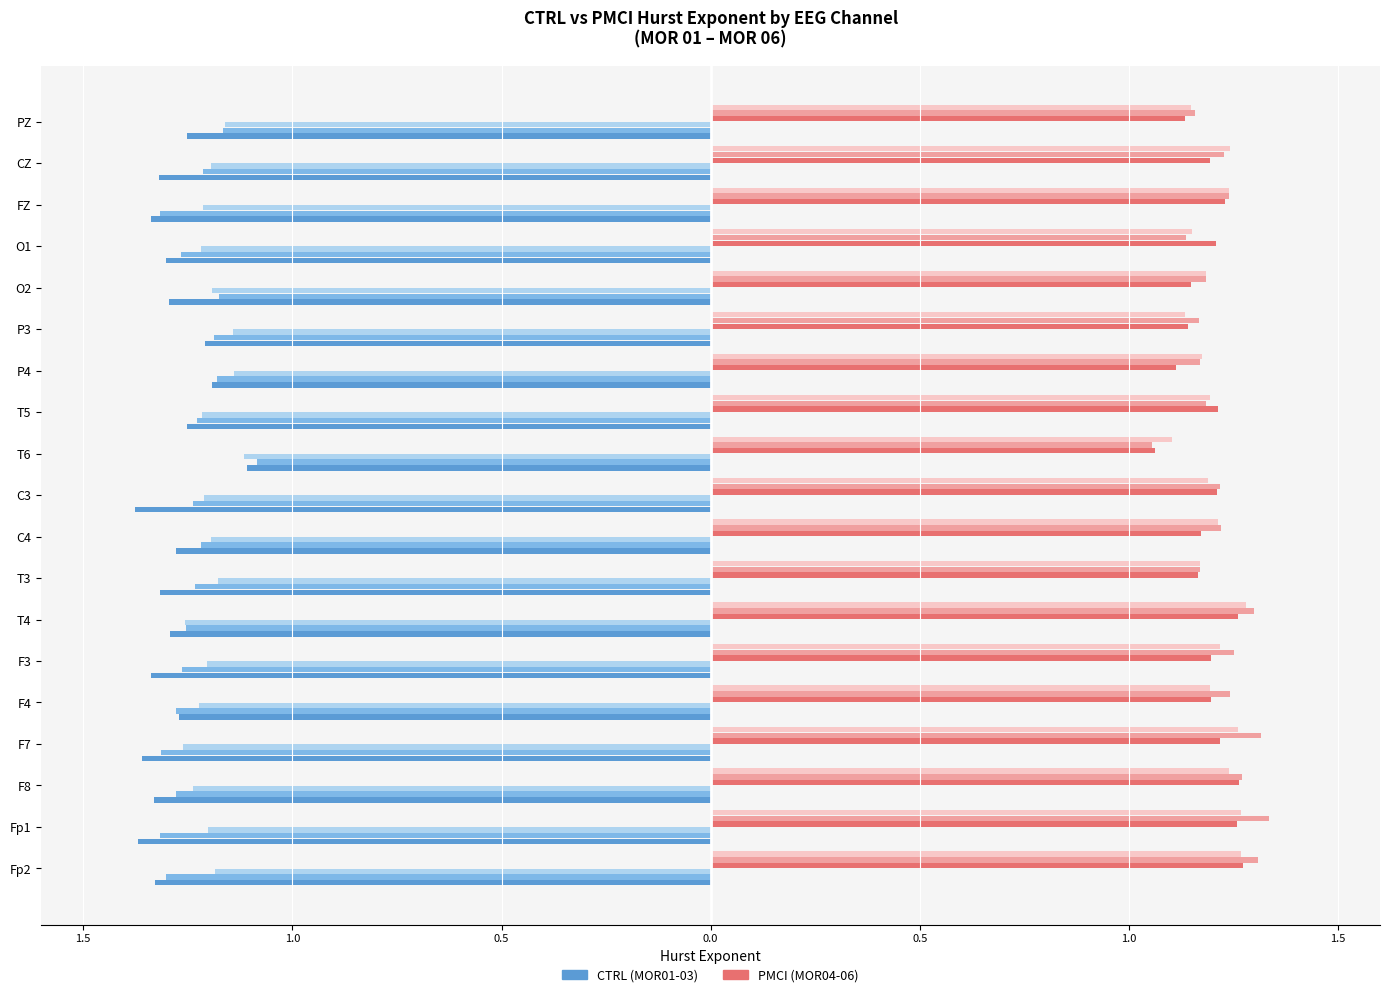

Reading right to left, extract all data points from this chart.

CTRL MOR01: -1.3	-1.3	-1.3	-1.3	-1.3	-1.2	-1.2	-1.3	-1.1	-1.4	-1.3	-1.3	-1.3	-1.3	-1.3	-1.4	-1.3	-1.4	-1.3
CTRL MOR02: -1.2	-1.2	-1.3	-1.3	-1.2	-1.2	-1.2	-1.2	-1.1	-1.2	-1.2	-1.2	-1.3	-1.3	-1.3	-1.3	-1.3	-1.3	-1.3
CTRL MOR03: -1.2	-1.2	-1.2	-1.2	-1.2	-1.1	-1.1	-1.2	-1.1	-1.2	-1.2	-1.2	-1.3	-1.2	-1.2	-1.3	-1.2	-1.2	-1.2
CTRL MOR04: 1.1	1.2	1.2	1.2	1.1	1.1	1.1	1.2	1.1	1.2	1.2	1.2	1.3	1.2	1.2	1.2	1.3	1.3	1.3
CTRL MOR05: 1.2	1.2	1.2	1.1	1.2	1.2	1.2	1.2	1.1	1.2	1.2	1.2	1.3	1.2	1.2	1.3	1.3	1.3	1.3
CTRL MOR06: 1.1	1.2	1.2	1.2	1.2	1.1	1.2	1.2	1.1	1.2	1.2	1.2	1.3	1.2	1.2	1.3	1.2	1.3	1.3